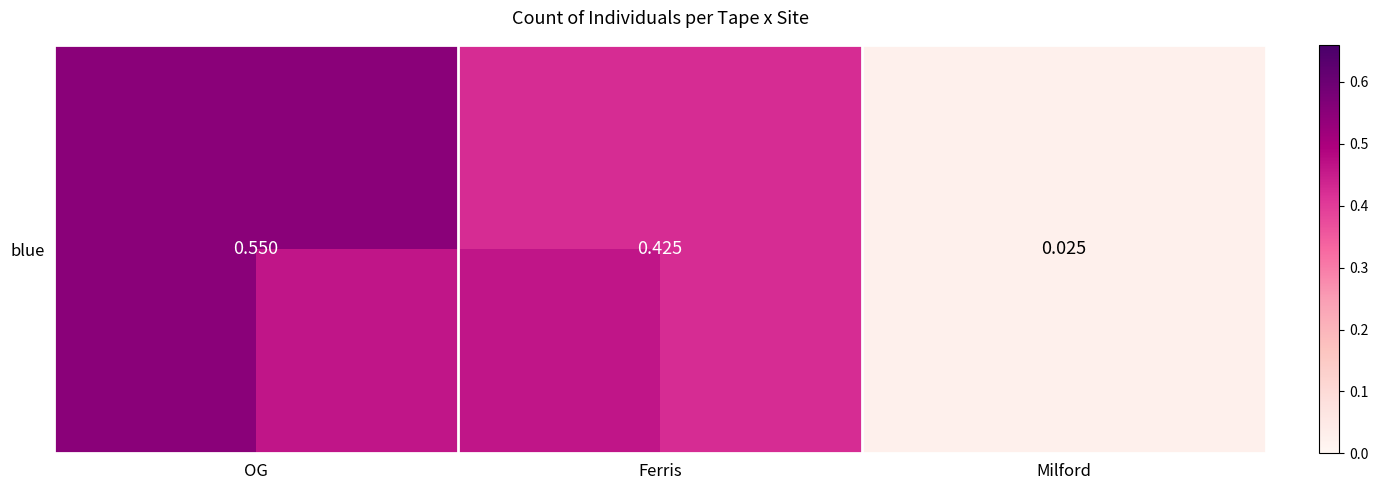

Reading right to left, list all the values displayed in this chart.

0.0	0.4	0.6